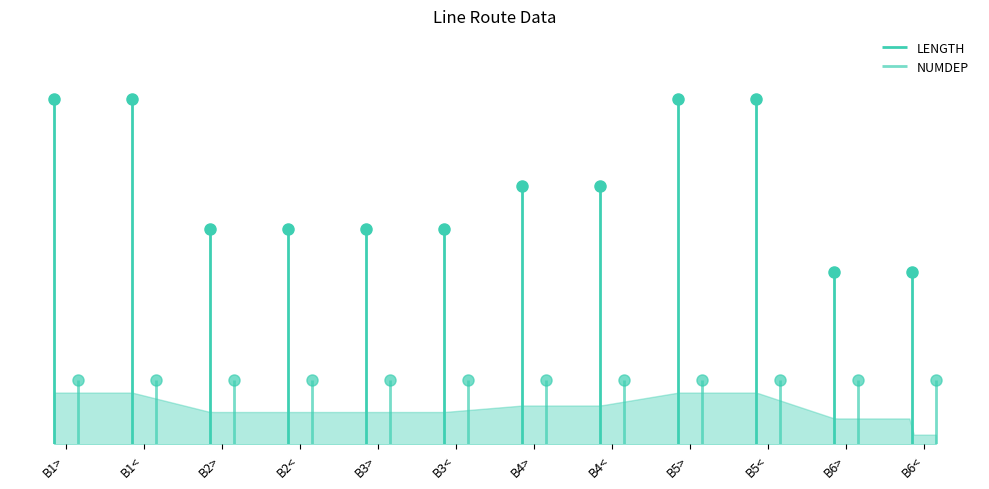

True or false: there are more than 1 points higher than both neighbors.

False